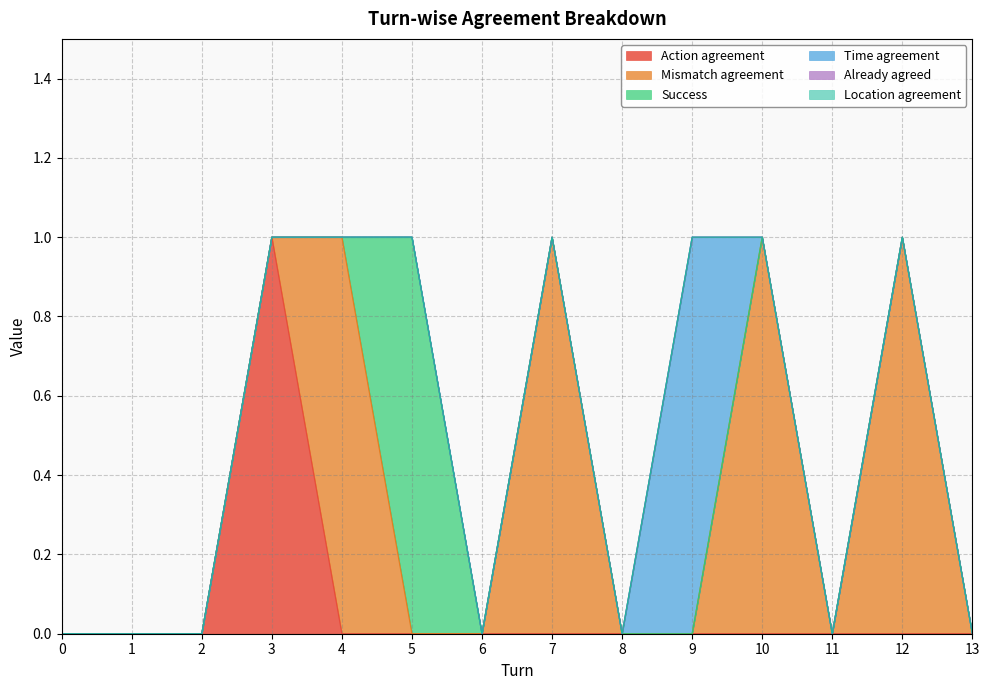

Rank the categories by Success value from highest to lowest.

5, 0, 1, 2, 3, 4, 6, 7, 8, 9, 10, 11, 12, 13